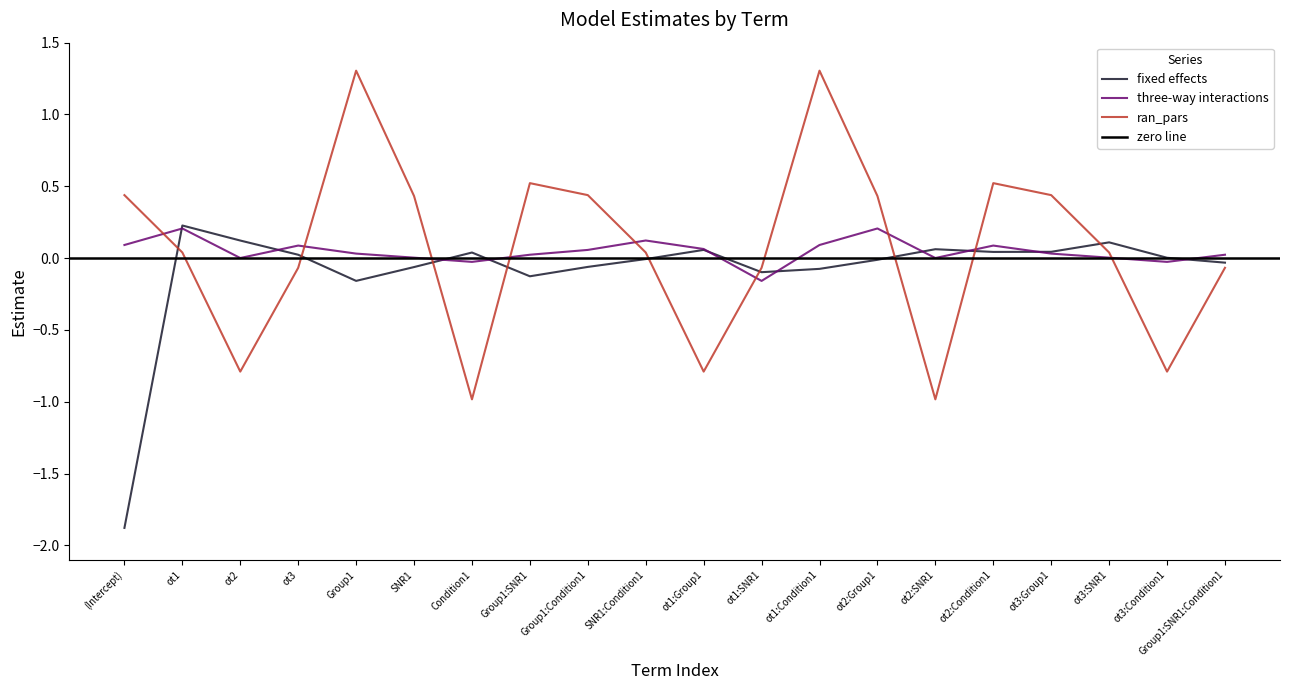

What is the spread (max minus min) of values at ot1:Condition1?

1.4